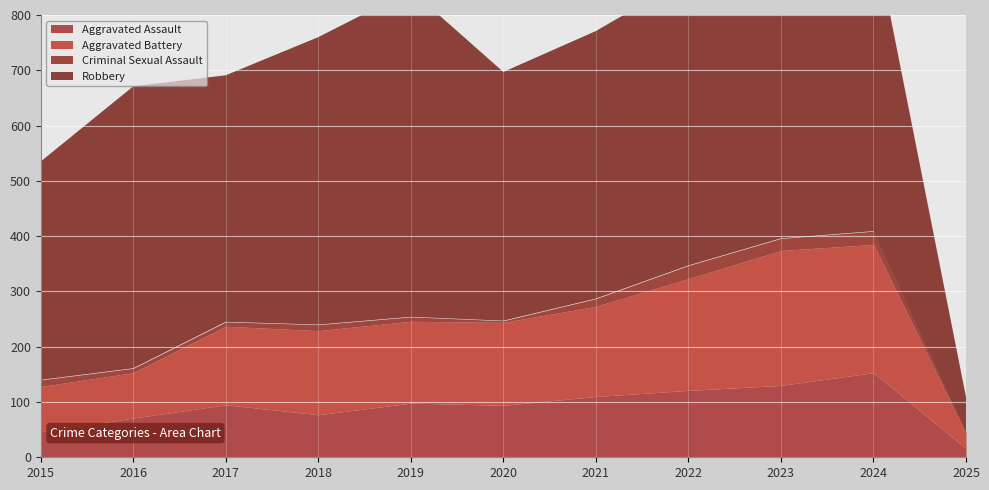

Where is Robbery nearest to the value 327?

2015